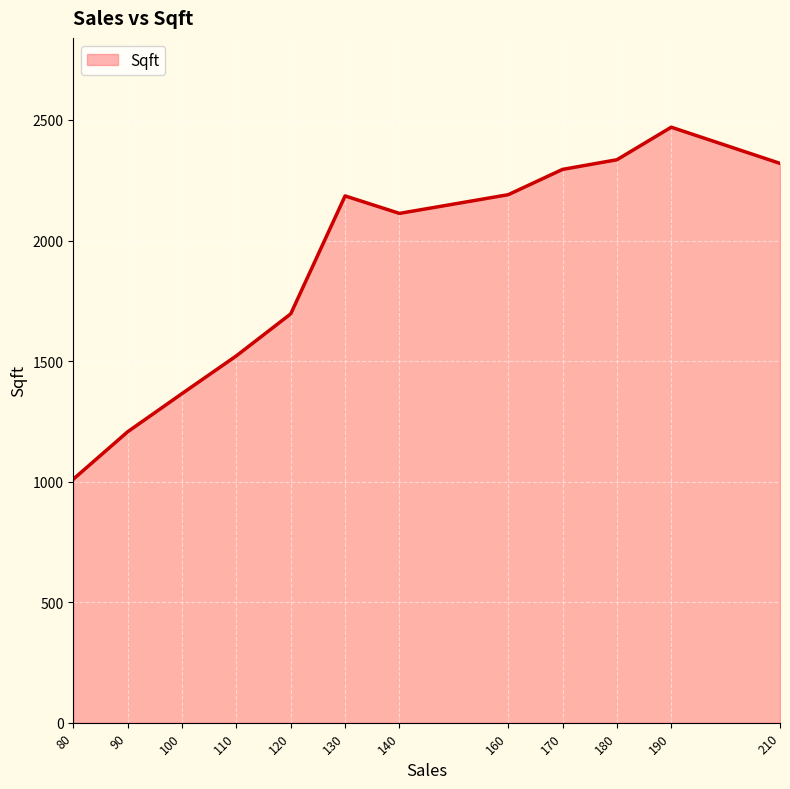

What is the change in value from 120 to 140?

+416.8